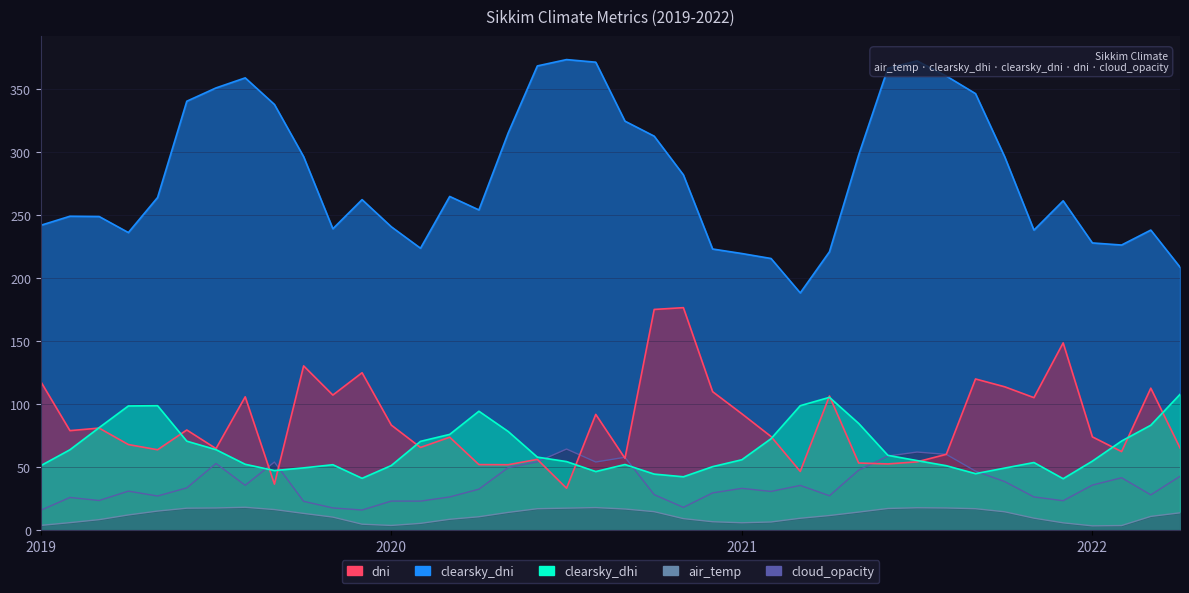

List the series in order of their peak value, lowest first.

air_temp, cloud_opacity, clearsky_dhi, dni, clearsky_dni